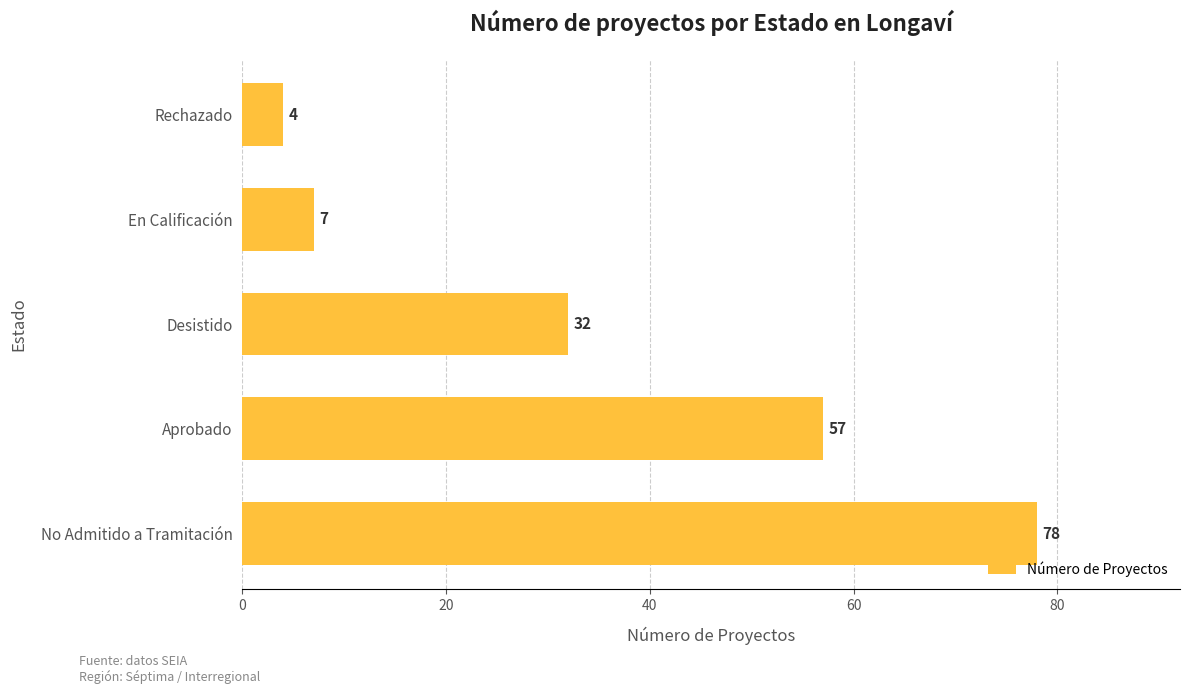

What is the difference between the maximum and second lowest values?

71